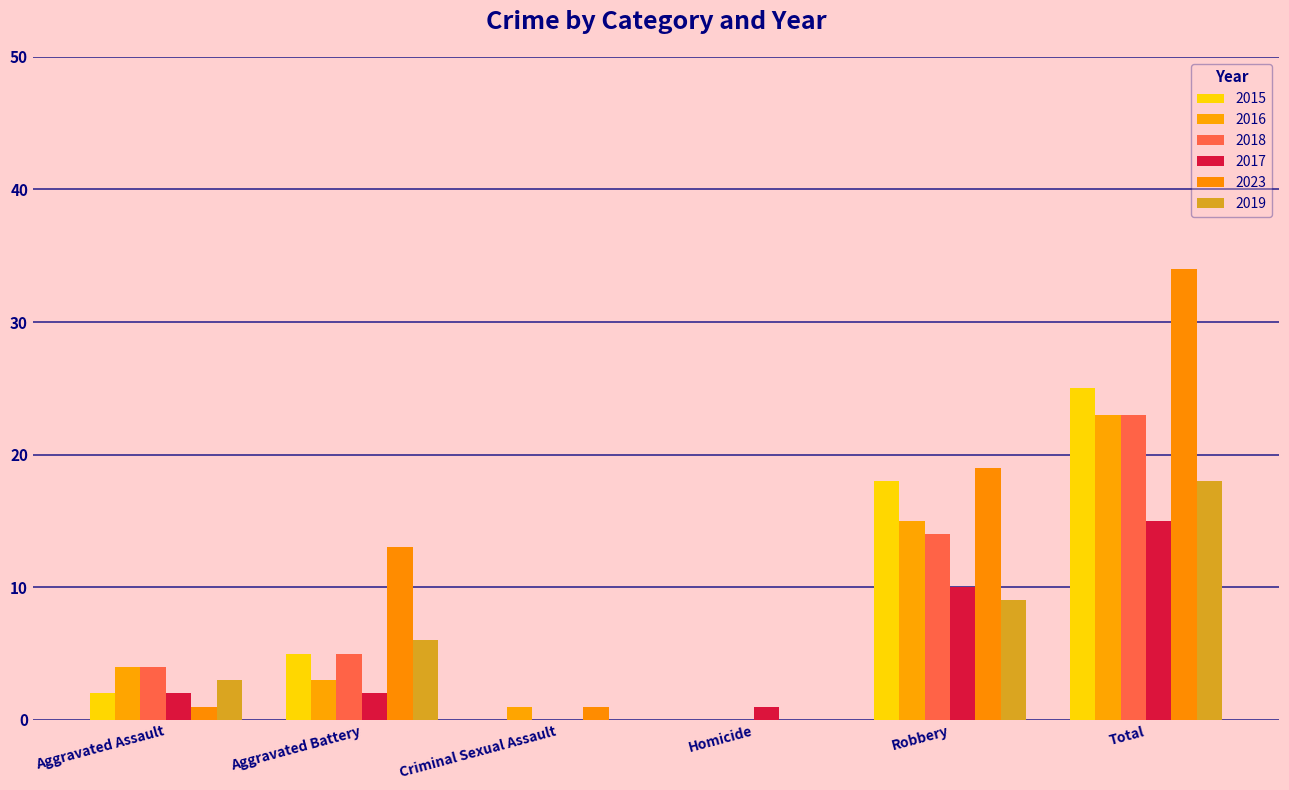

Which has a higher value, Aggravated Battery or Aggravated Assault?

Aggravated Battery